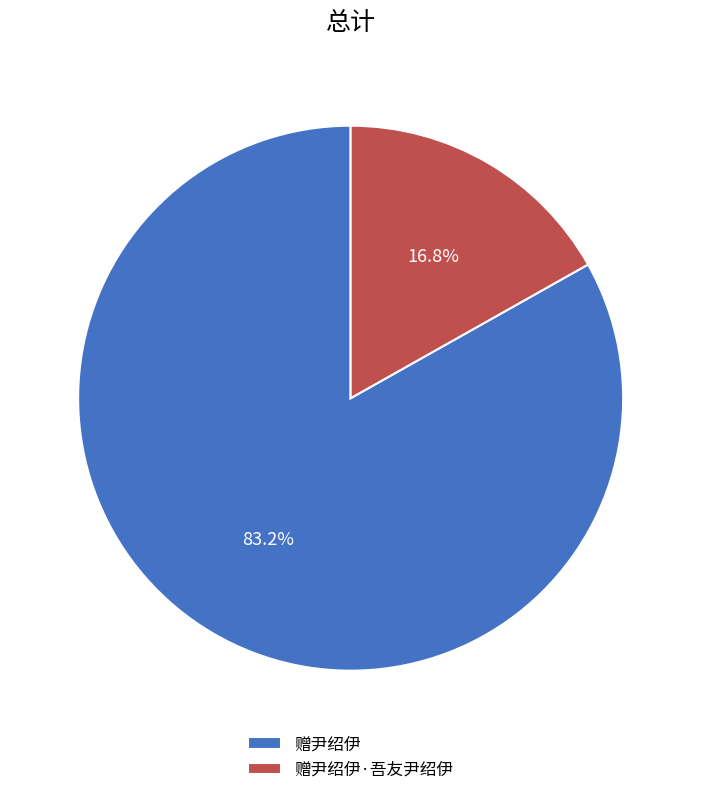

Rank the categories by value from highest to lowest.

赠尹绍伊, 赠尹绍伊·吾友尹绍伊